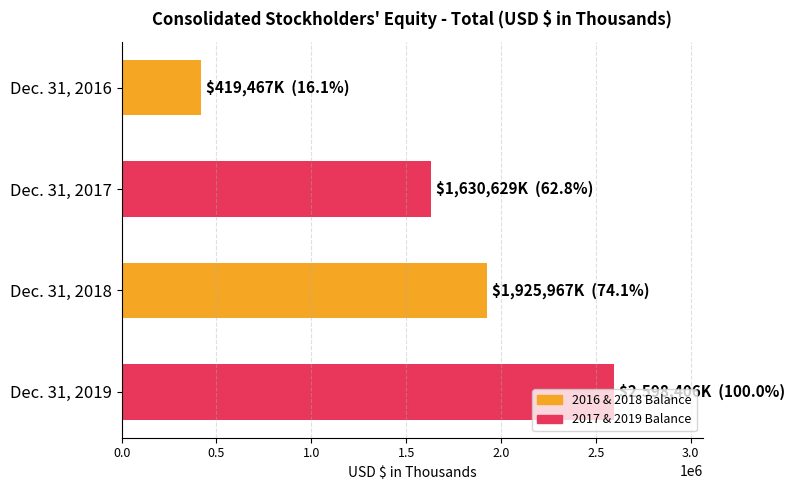

What is the value of the 2nd bar from the top?

1630629